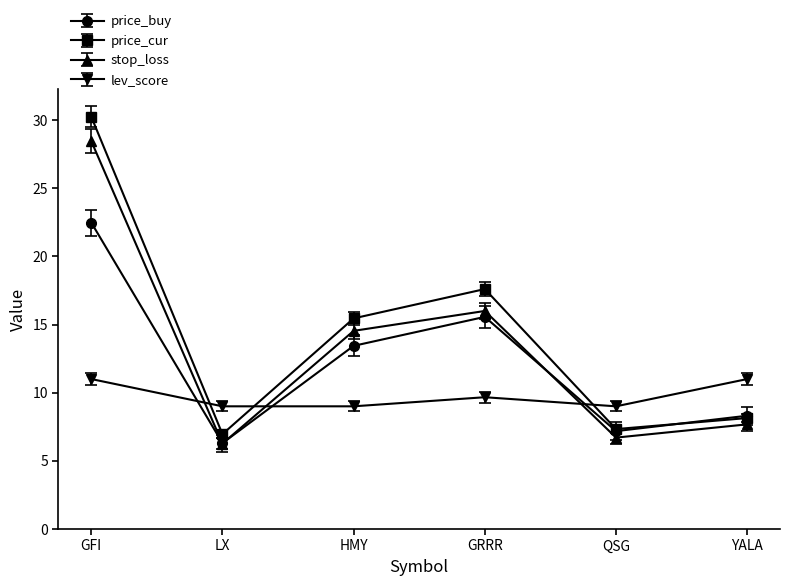

Which series has the widest spread of values?

price_cur